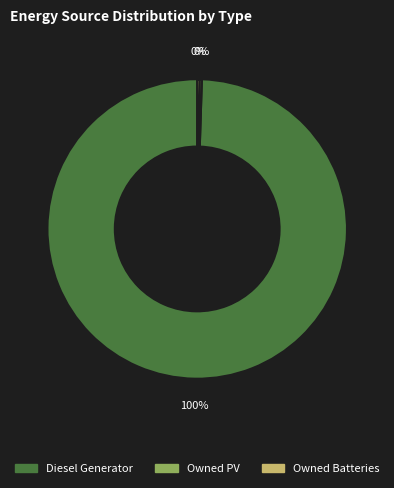

The Diesel Generator slice represents 100% of the pie. True or false?

True